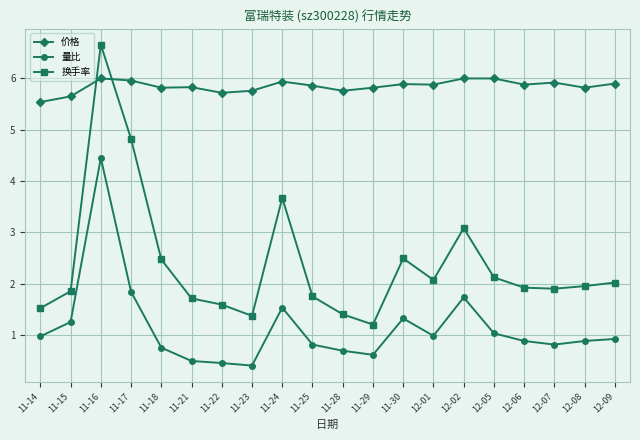

At which label is 换手率 closest to 3?

12-02